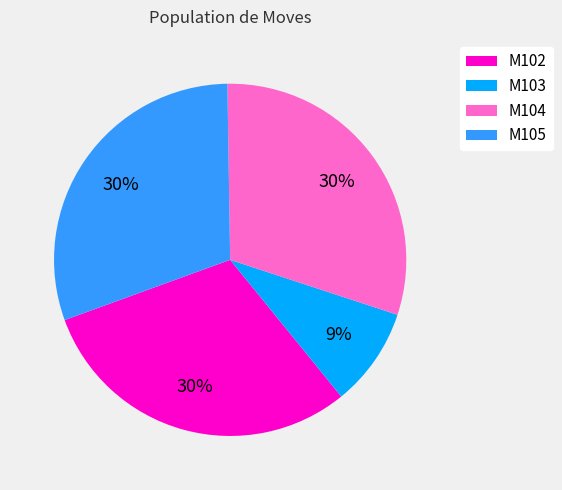

To the nearest percent, what is the average slice percentage?

25%